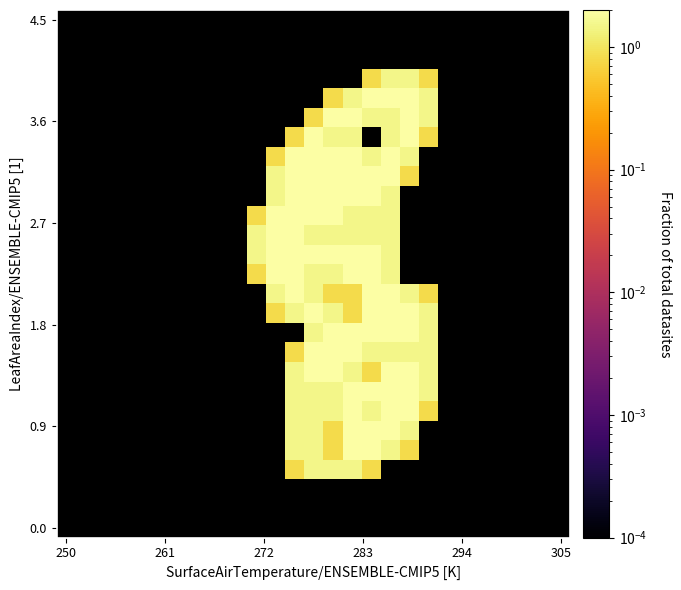

Count the number of data series in this chart.

27